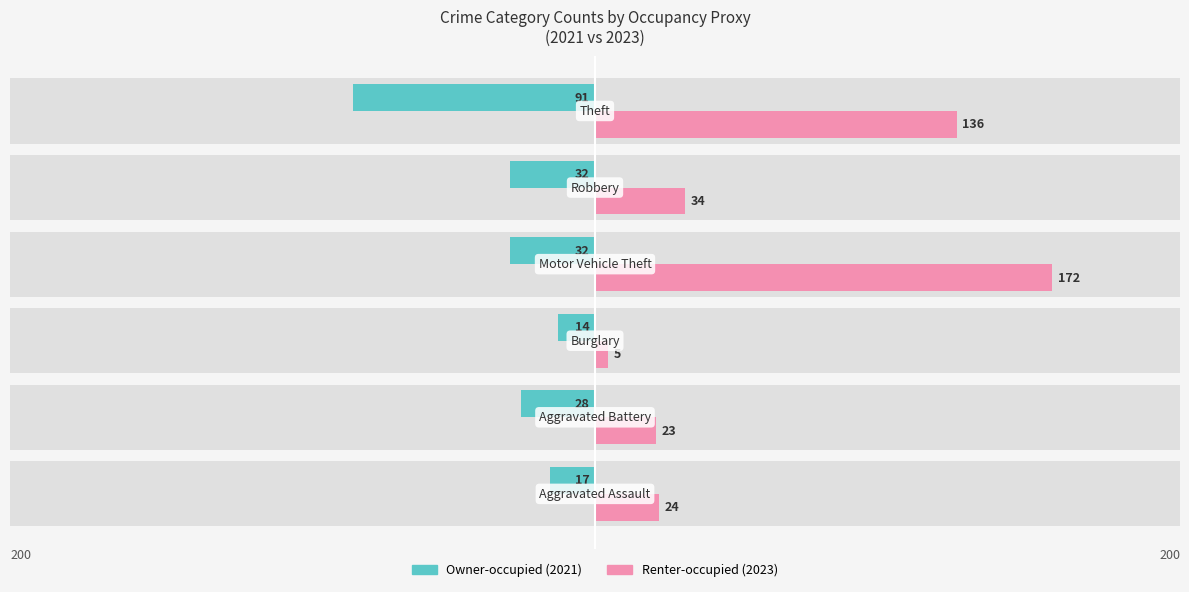

At how many categories does at least one series exceed 66?

2